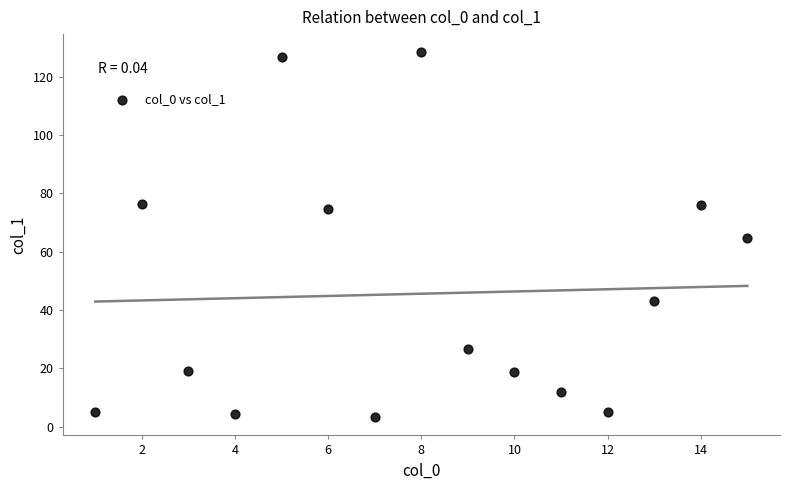

What is the range of Y values (max minus min)?

125.2